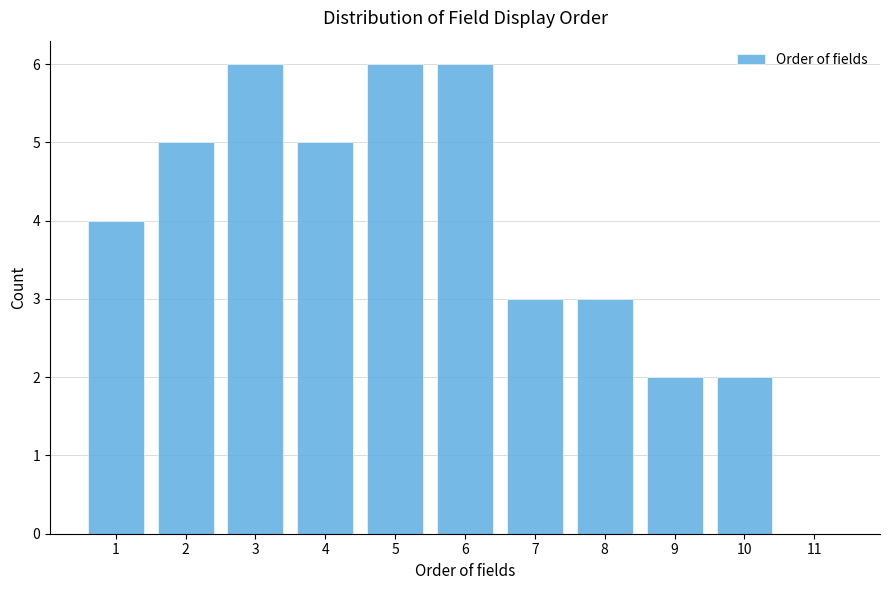

How tall is the bar that spans 1.5 to 2.5 on the x-axis? The values are not printed on the chart, so give them approximately, as read against the axis.

5